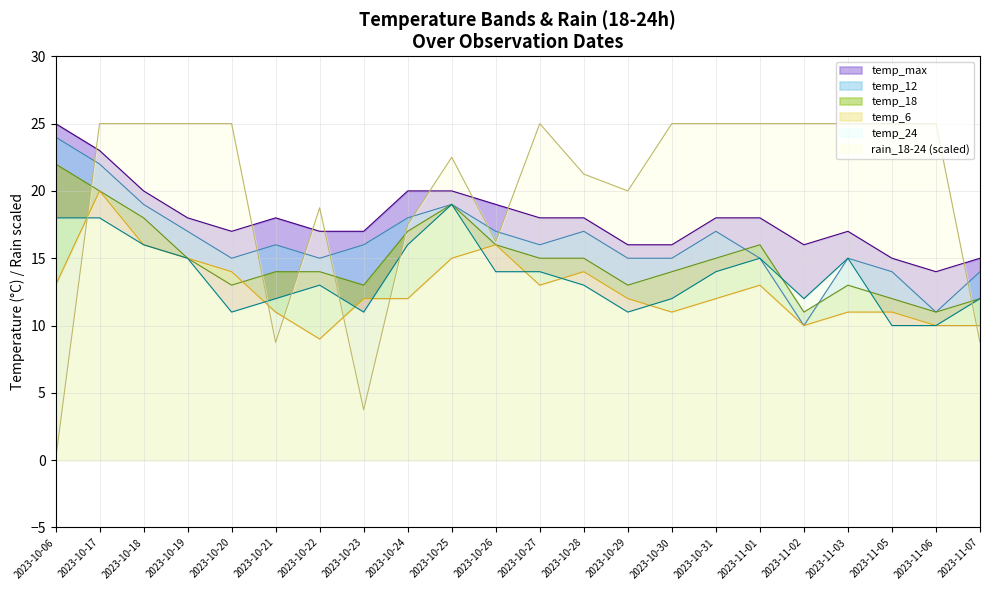

What value does the temp_12 series have at 2023-11-06?

11.0